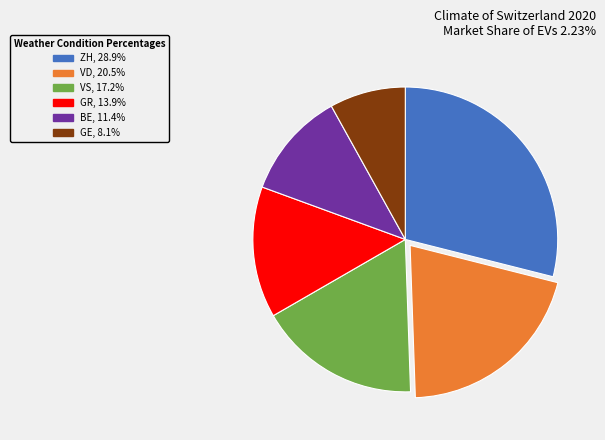

Is there any slice that represents more than half of the pie?

No